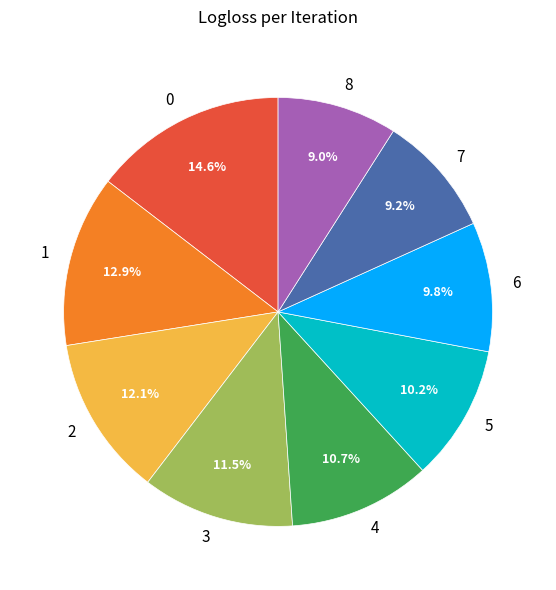

To the nearest percent, what portion does 1 represent?

13%